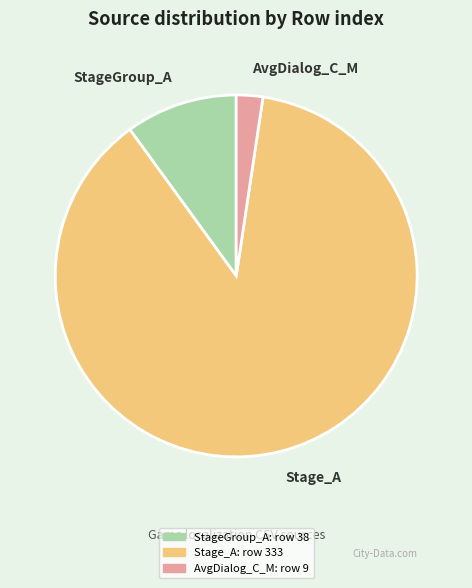

Rank the categories by value from lowest to highest.

AvgDialog_C_M, StageGroup_A, Stage_A